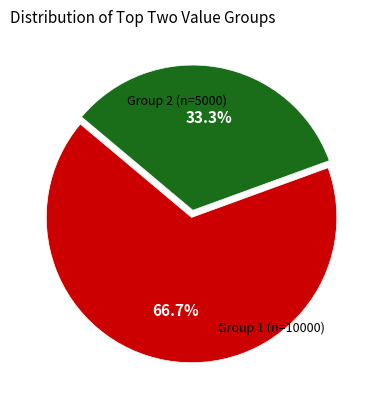

Is there any slice that represents more than half of the pie?

Yes